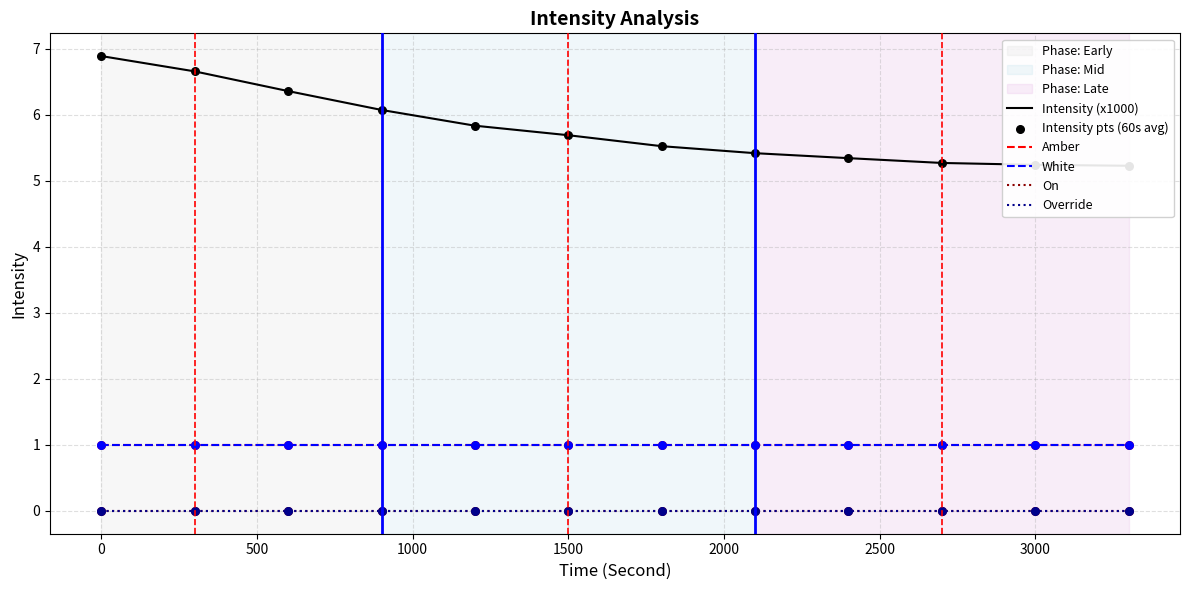

Which series has the largest total across all categories?

Intensity (x1000)